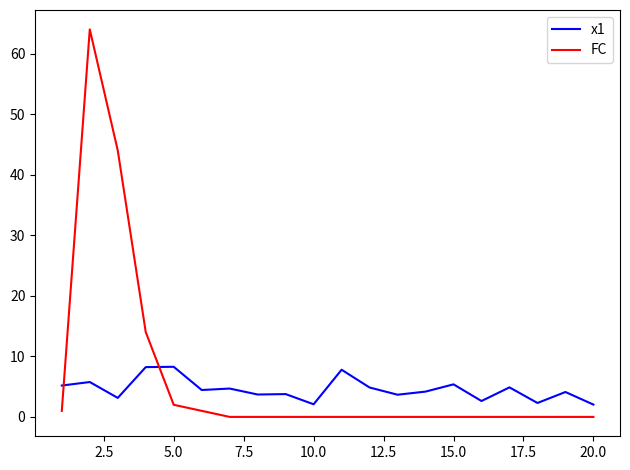

Which series has the widest spread of values?

FC